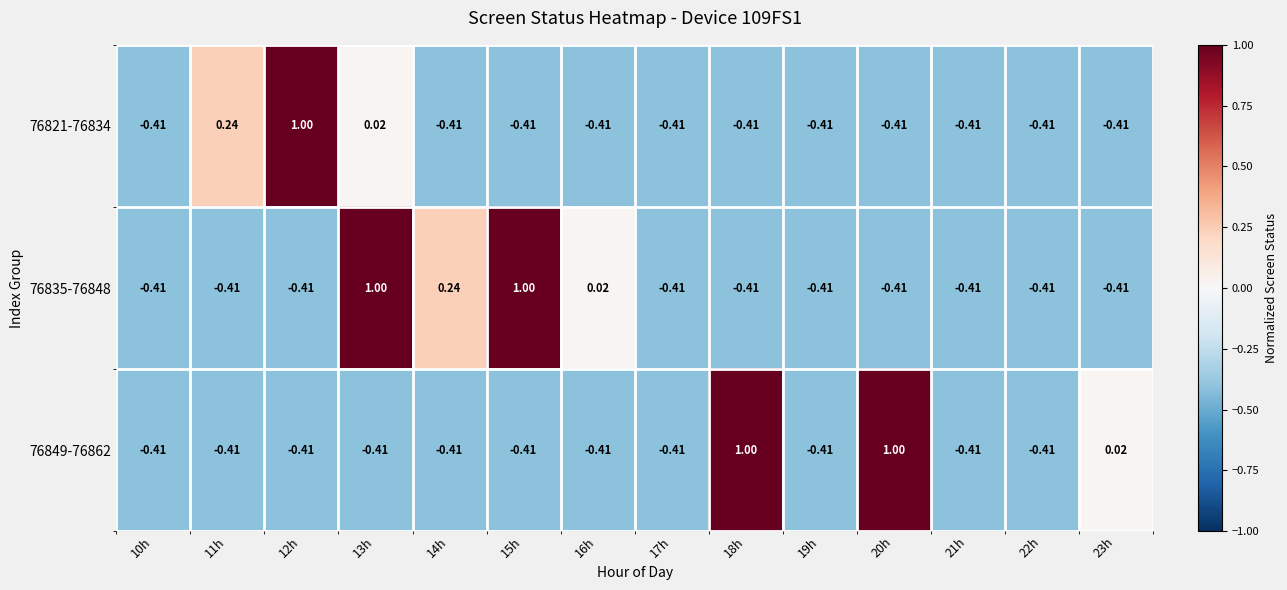

At which category is the sum across all series the highest?

13h